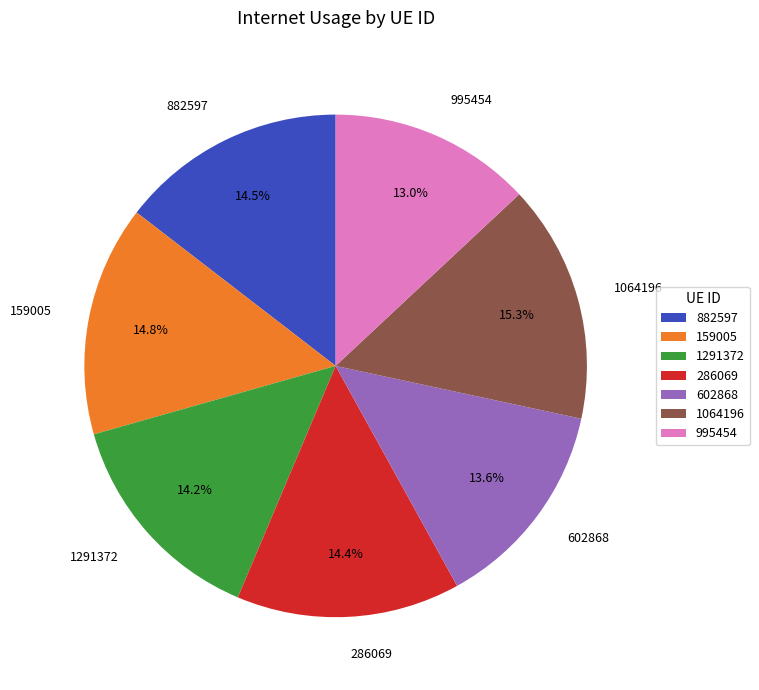

Does 882597 represent more than half of the total?

No